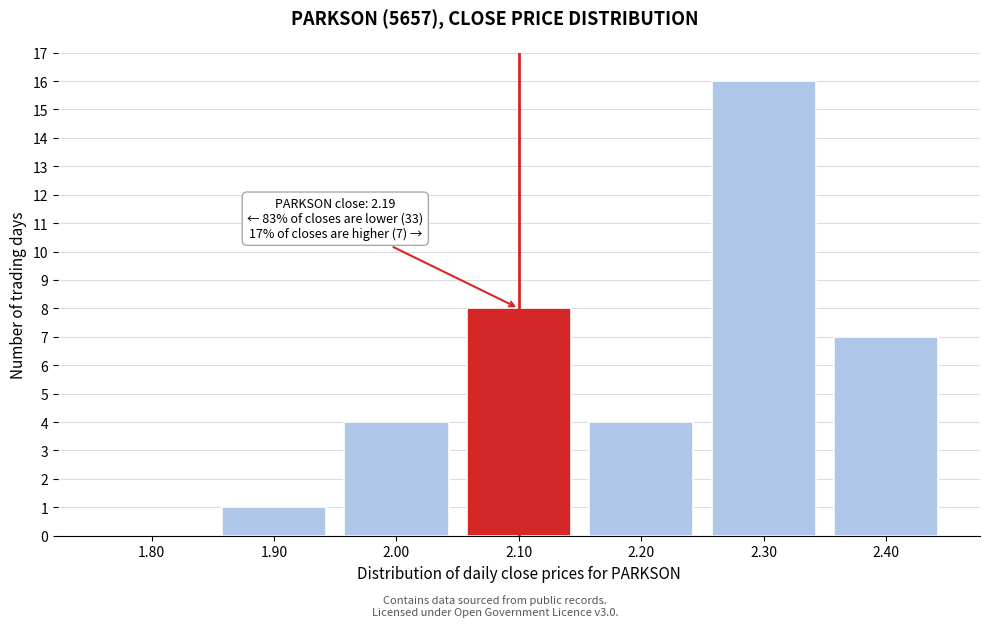

Reading left to right, list all the values displayed in this chart.

1.80=0	1.90=1	2.00=4	2.10=8	2.20=4	2.30=16	2.40=7